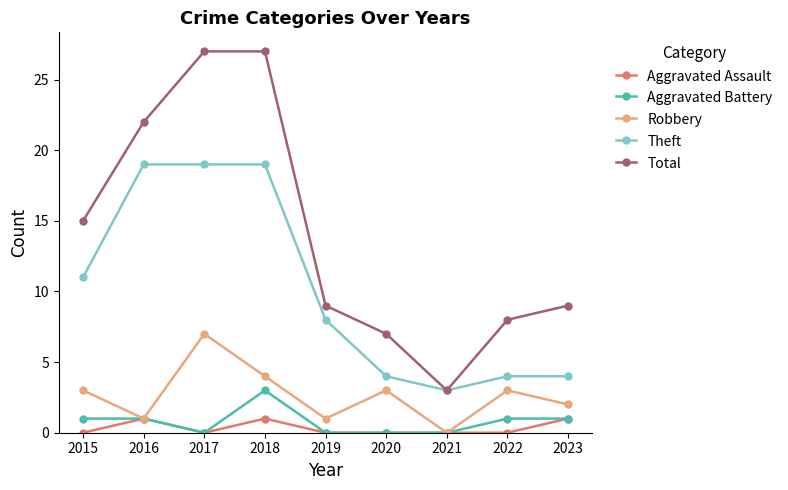

The value of Theft at 2023 is 4. True or false?

True